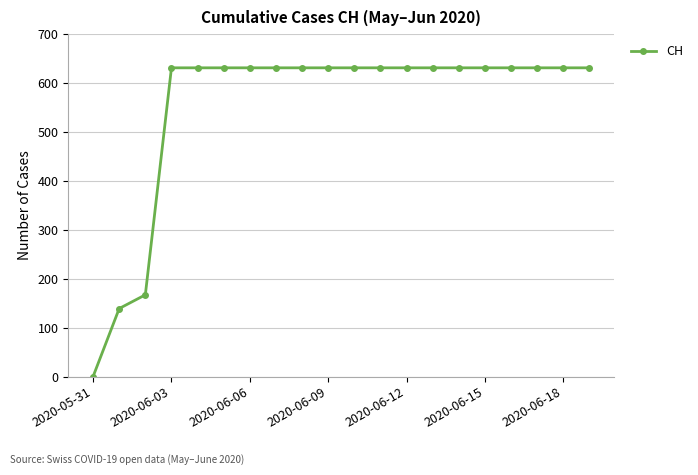

What is the difference between the maximum and second lowest values?

492